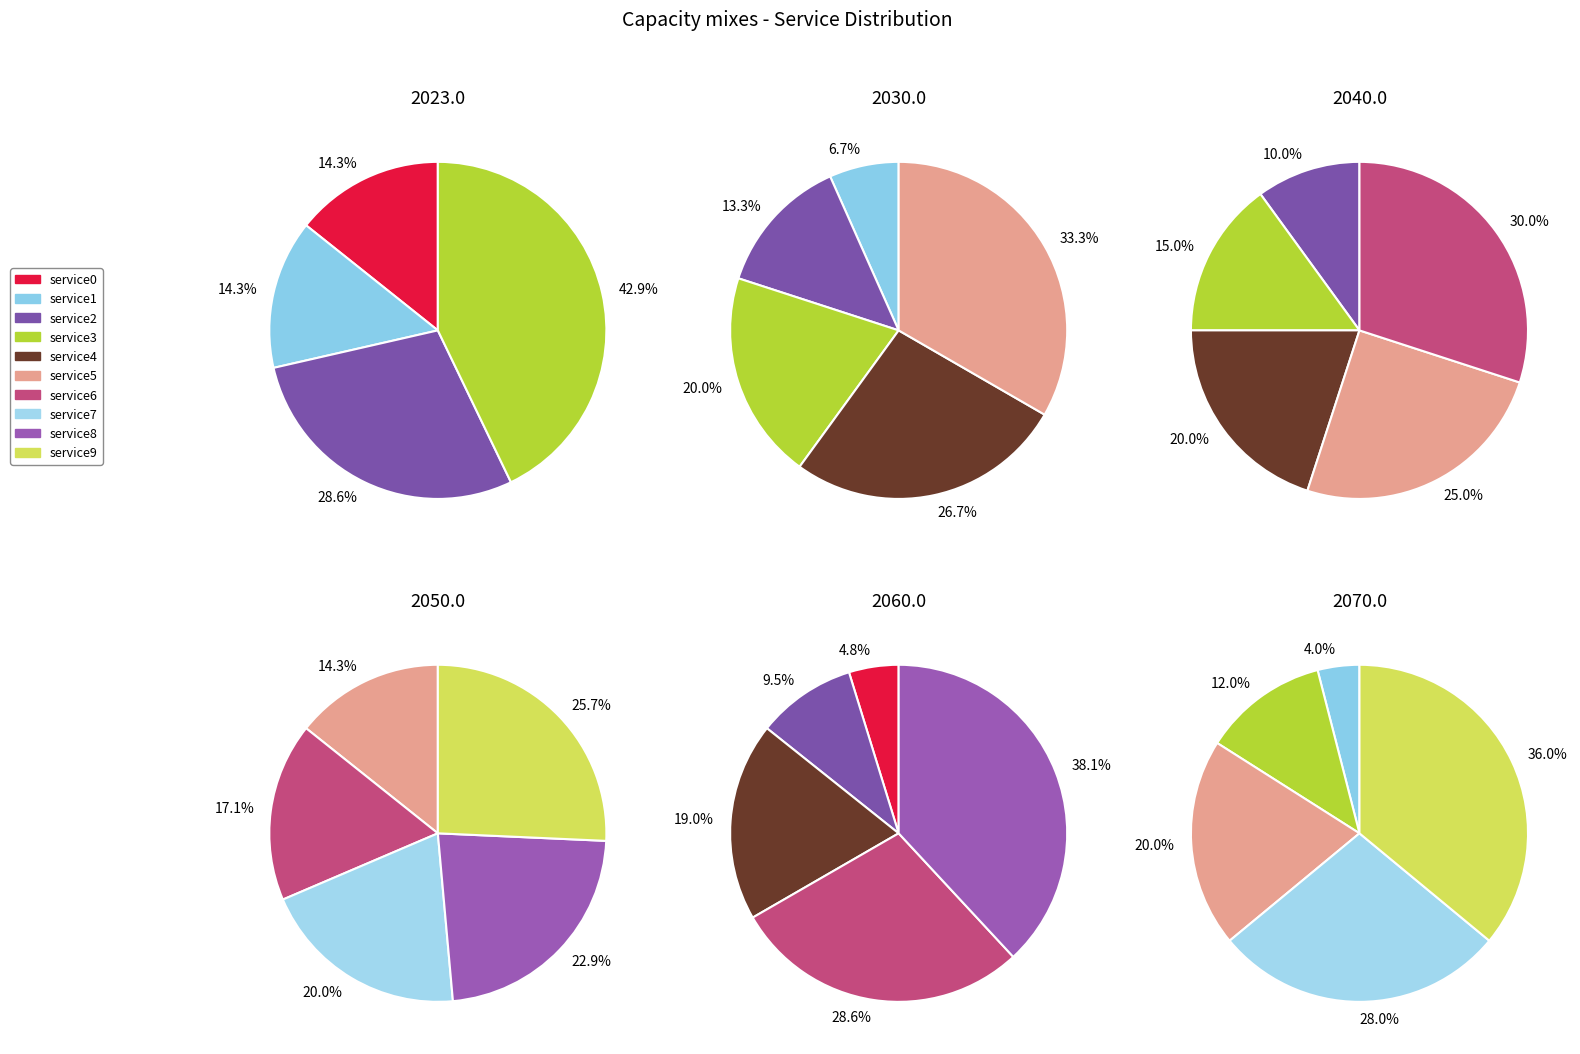

Do service8 and service6 together represent more than half of the pie?

No